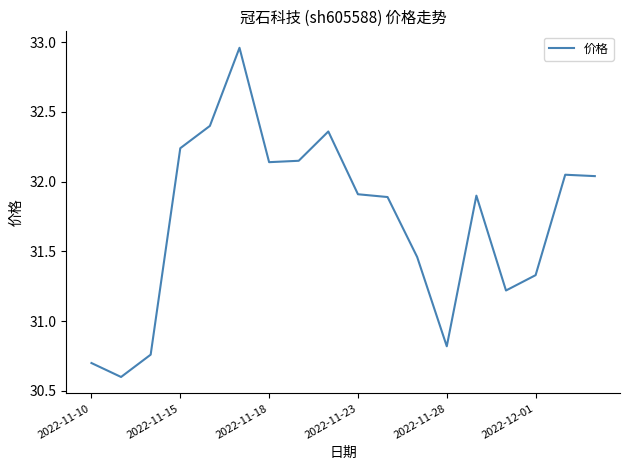

Approximately how many times larger is the value at 2022-11-18 compared to 2022-11-23?

1.0